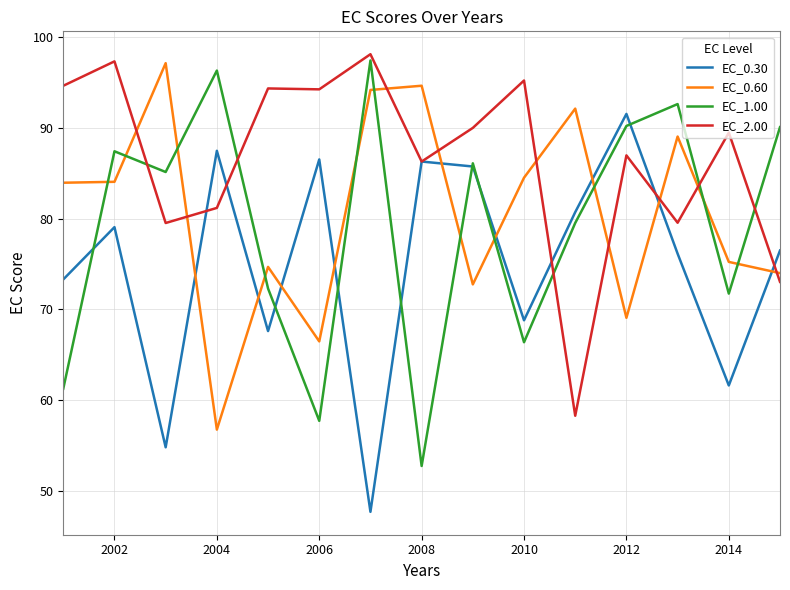

How many intersections are there between EC_1.00 and EC_0.60?

11